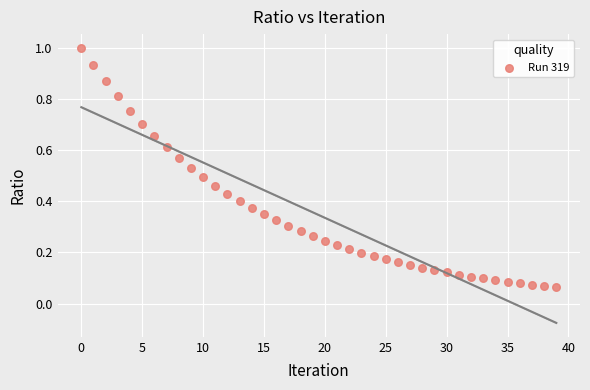

How many points are shown in the scatter plot?

40